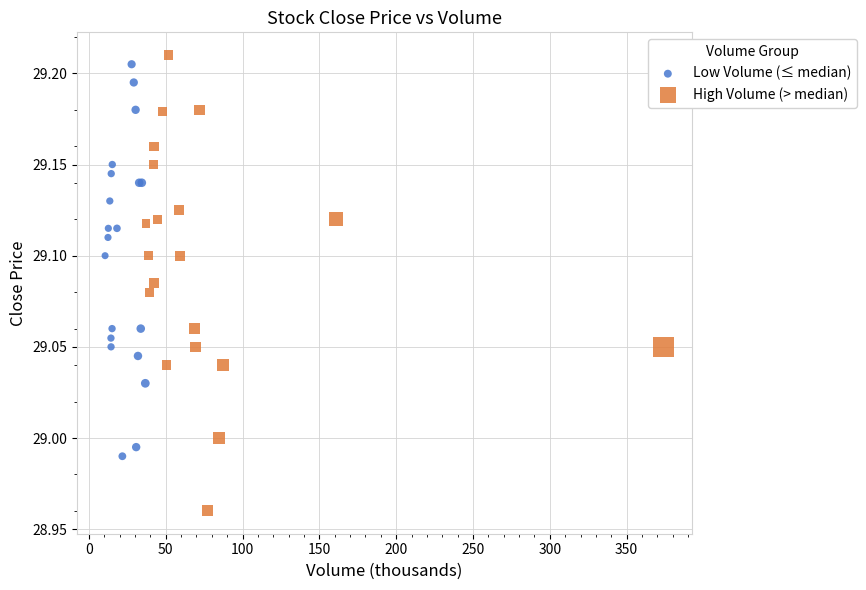

Which series has the widest spread of Y values?

High Volume (> median)